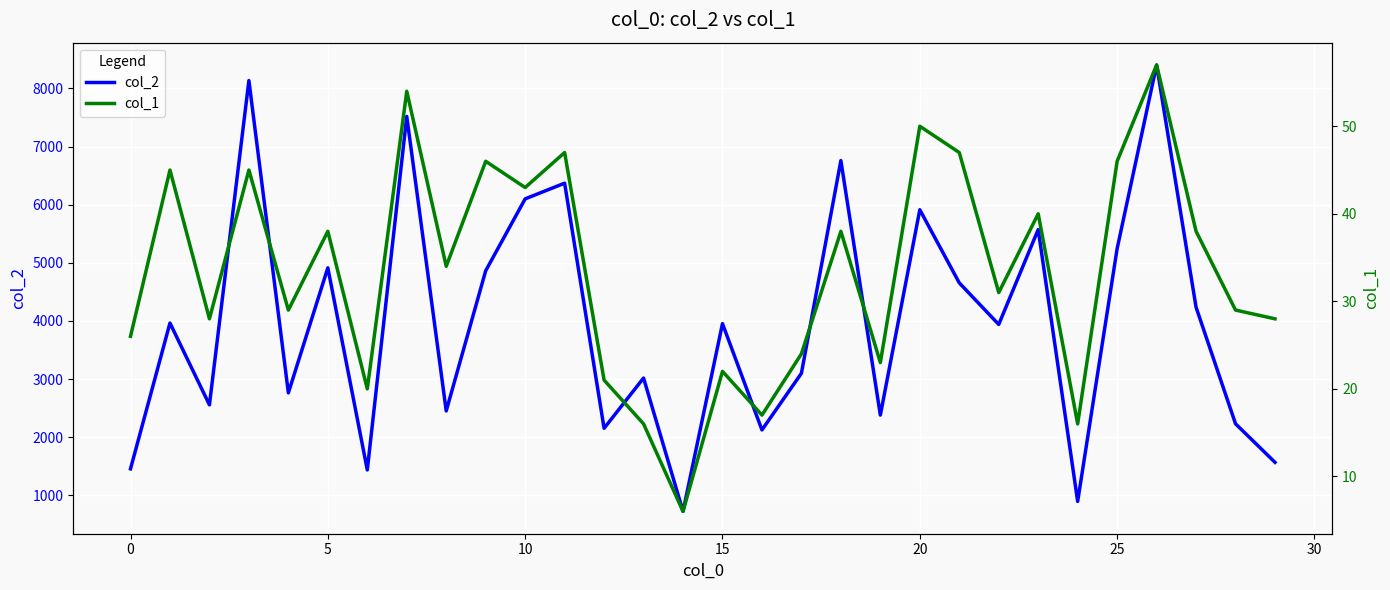

What is the label of the 16th point from the right?

14